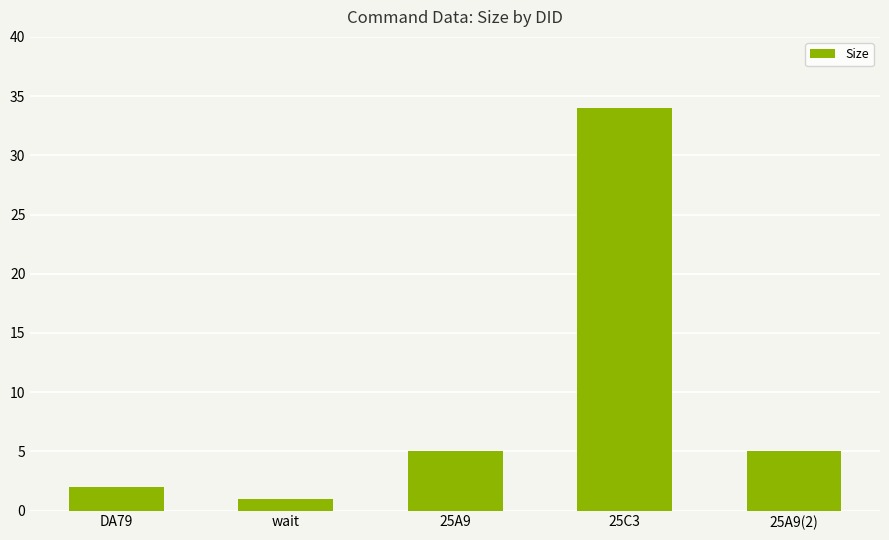

What position from the right is 25A9?

3